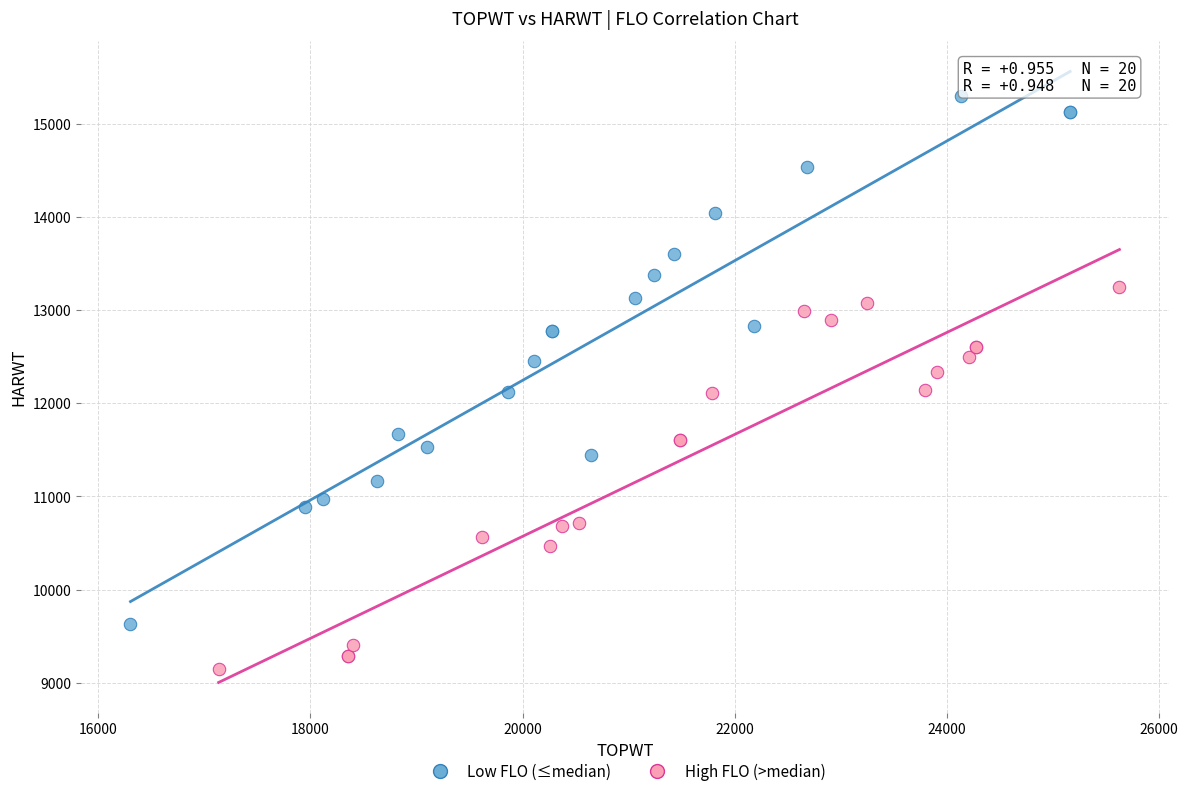

Which series contains the highest Y value?

Low FLO (≤median)